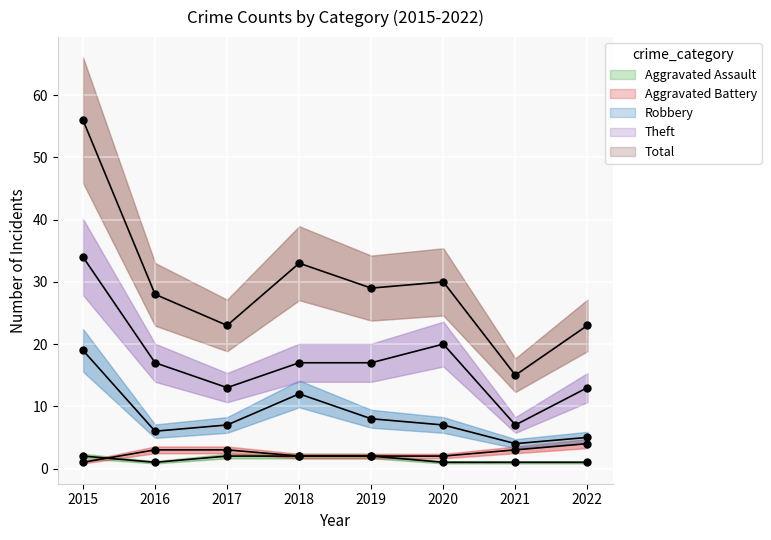

What are all the series names shown in the legend?

Aggravated Assault, Aggravated Battery, Robbery, Theft, Total